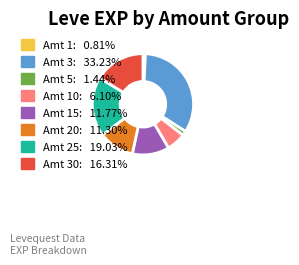

Does any single category account for the majority?

No